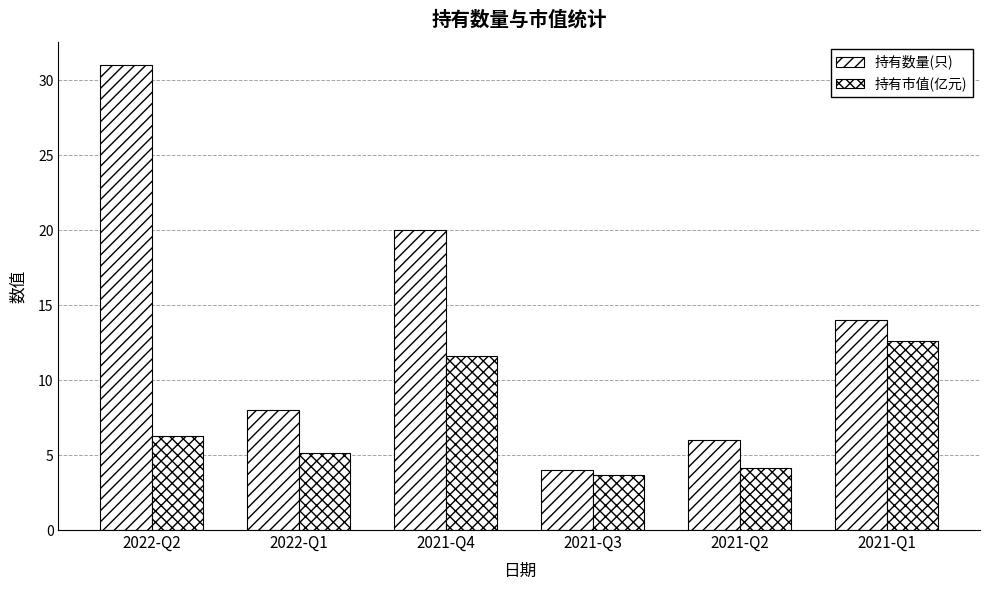

What is the difference between the maximum and minimum values in the 持有数量(只) series?

27.0